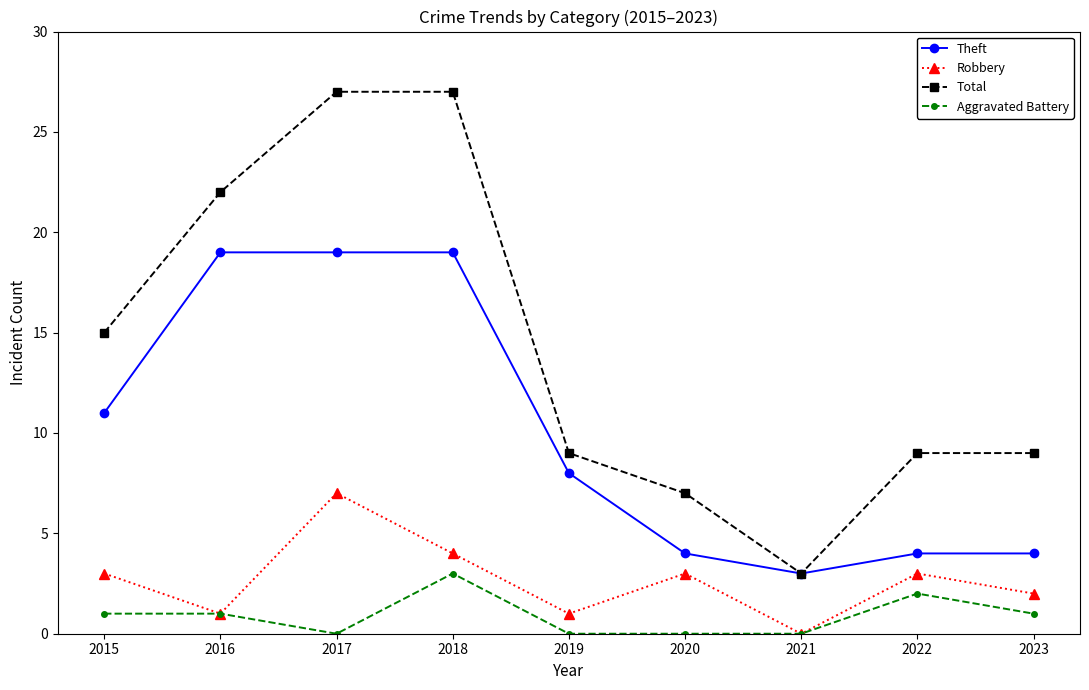

What is the sum of the Total values at 2017 and 2018?

54